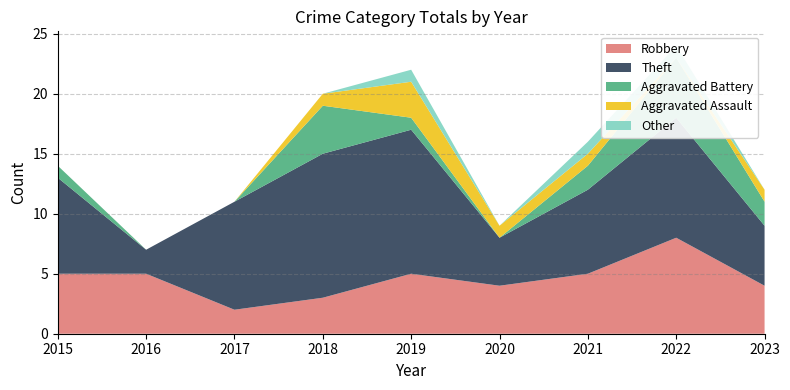

Reading left to right, what are all the values shown in this chart?

Robbery: 2015=5	2016=5	2017=2	2018=3	2019=5	2020=4	2021=5	2022=8	2023=4
Theft: 2015=8	2016=2	2017=9	2018=12	2019=12	2020=4	2021=7	2022=10	2023=5
Aggravated Battery: 2015=1	2016=0	2017=0	2018=4	2019=1	2020=0	2021=2	2022=5	2023=2
Aggravated Assault: 2015=0	2016=0	2017=0	2018=1	2019=3	2020=1	2021=1	2022=0	2023=1
Other: 2015=0	2016=0	2017=0	2018=0	2019=1	2020=0	2021=1	2022=1	2023=0